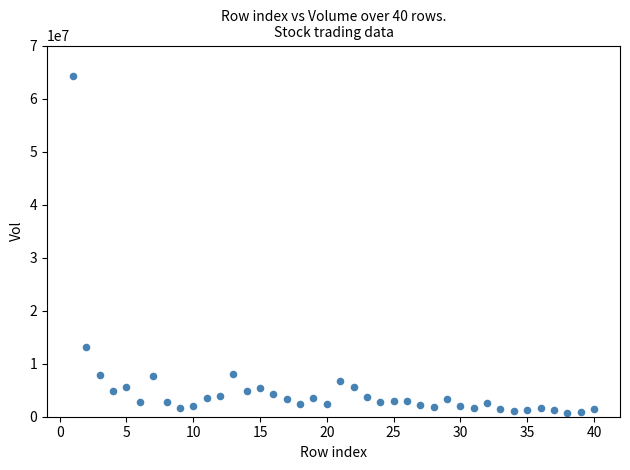

What Y value in the scatter plot is closest to 32498613?

13113006